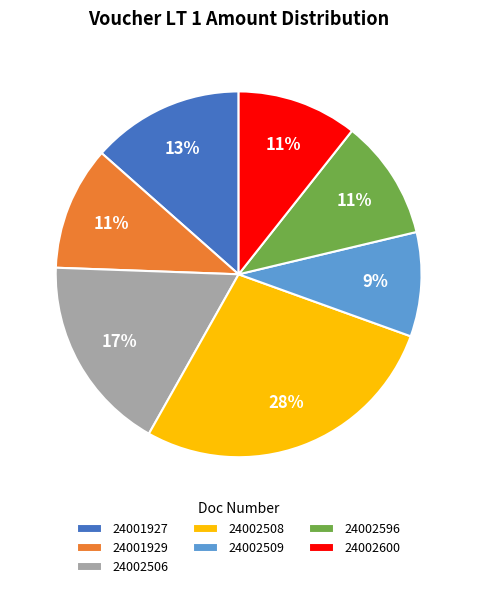

Which category has the biggest portion of the pie?

24002508